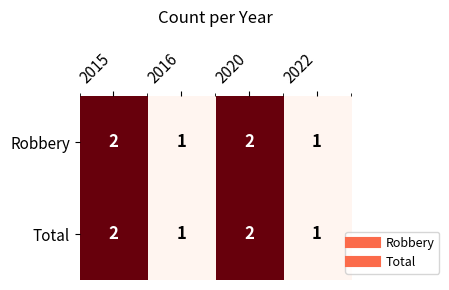

Reading right to left, transcribe all the data shown in this chart.

Robbery: 1	2	1	2
Total: 1	2	1	2